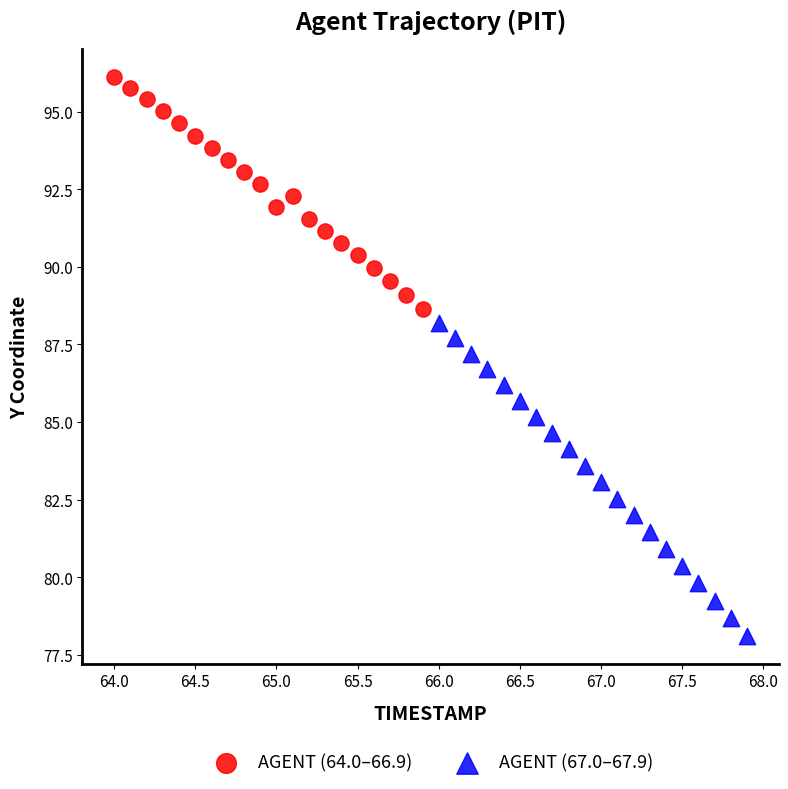

Which series contains the lowest Y value?

AGENT (67.0–67.9)